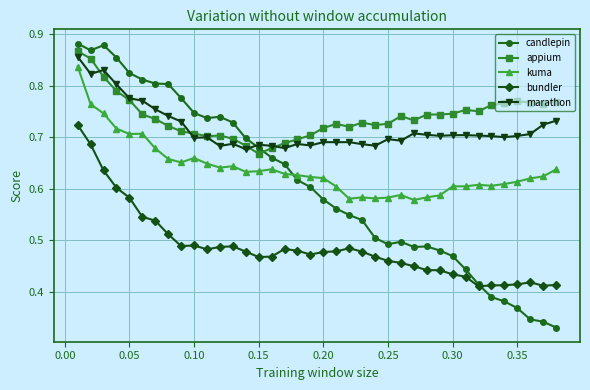

True or false: marathon has more than 1 interior local peaks.

True